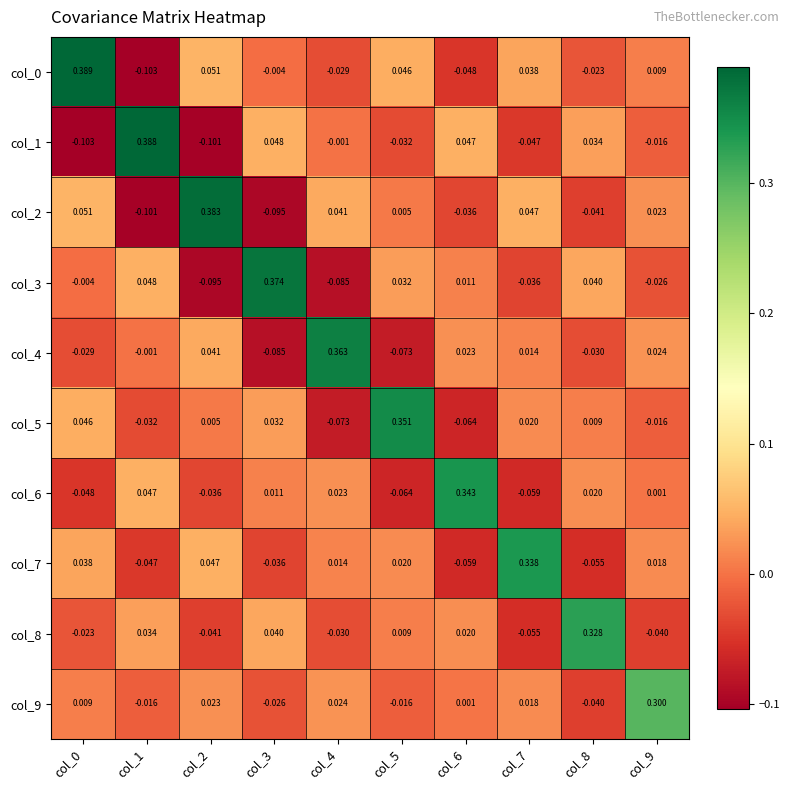

Is the value of col_6 at col_2 greater than the value of col_3 at col_4?

Yes